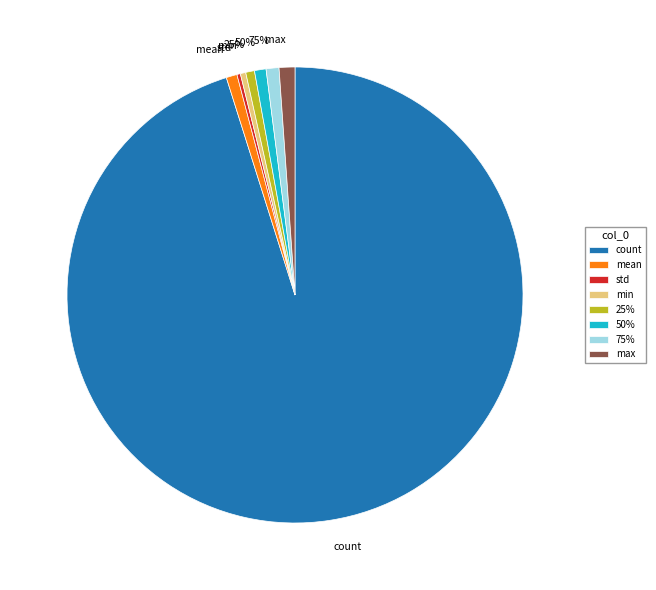

Does count account for over 50% of the chart?

Yes